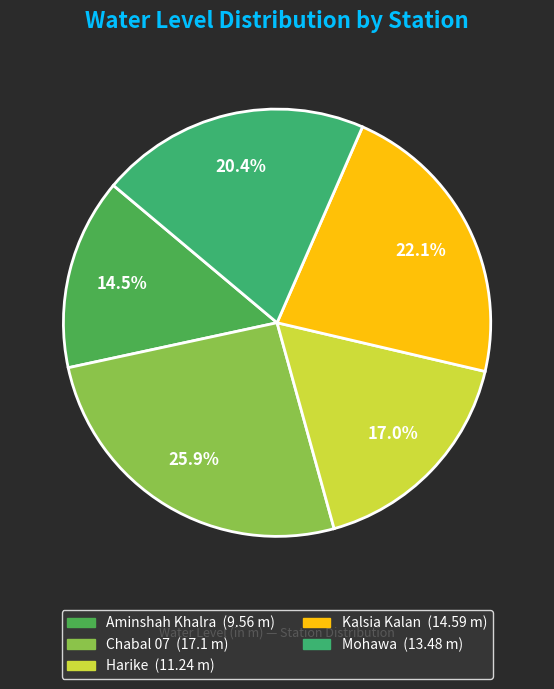

What percentage is the Kalsia Kalan slice, to the nearest percent?

22%